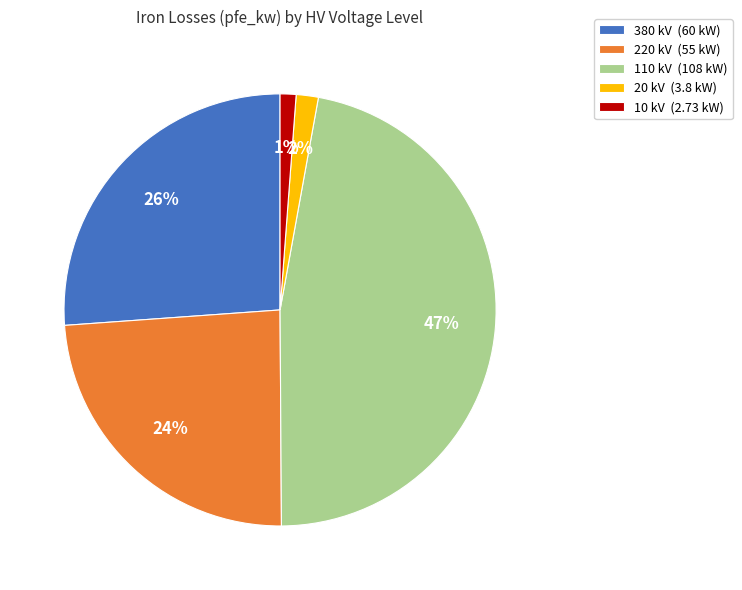

How many segments does this pie chart have?

5